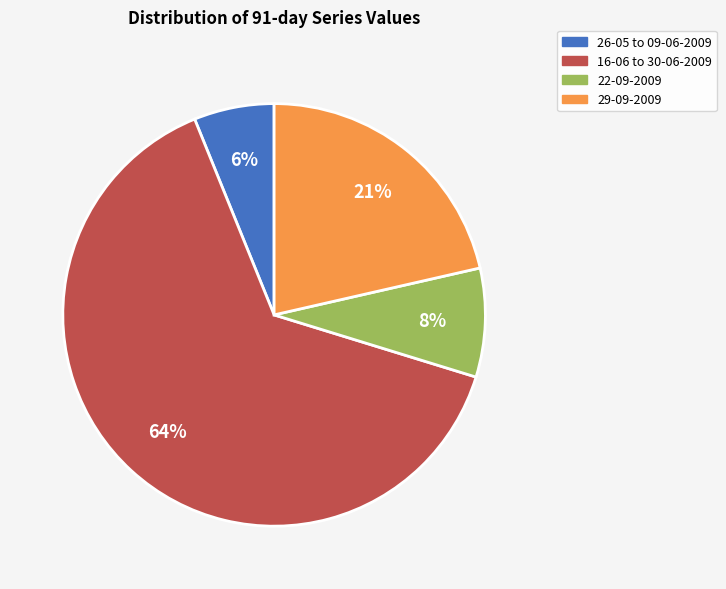

Is it true that 22-09-2009 is 8% of the pie?

True